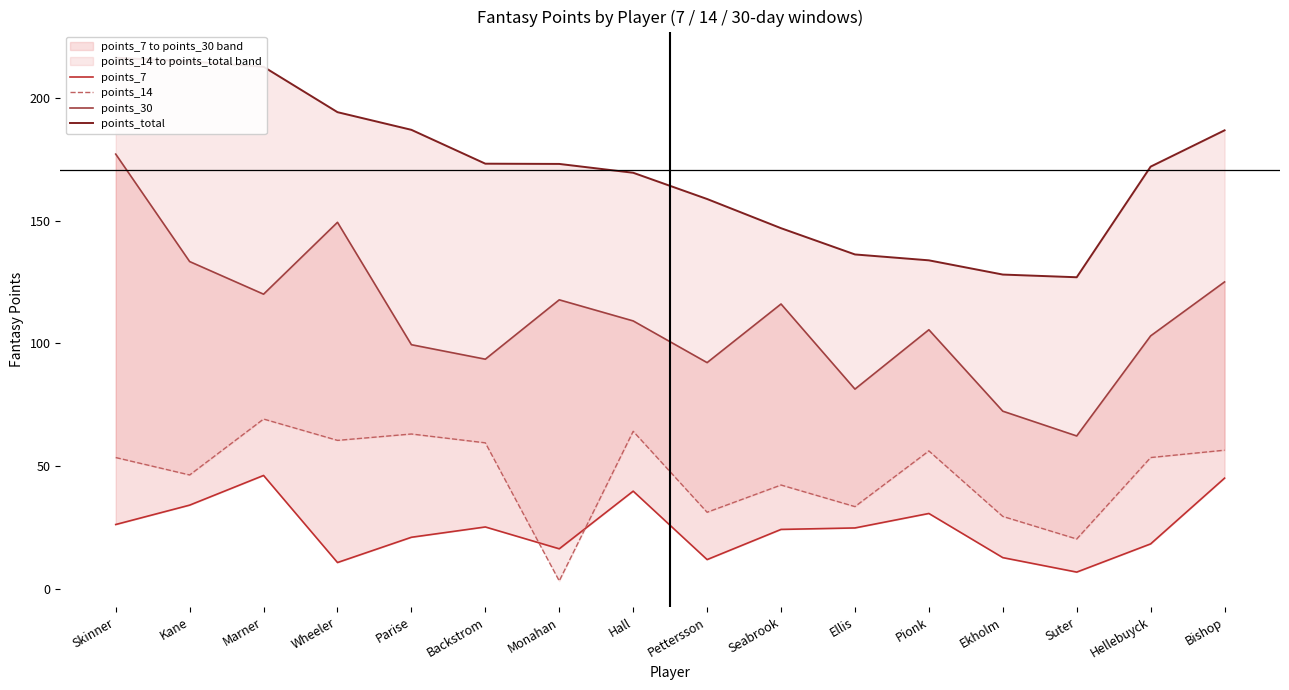

Where does the points_7 series first go above 24?

Skinner